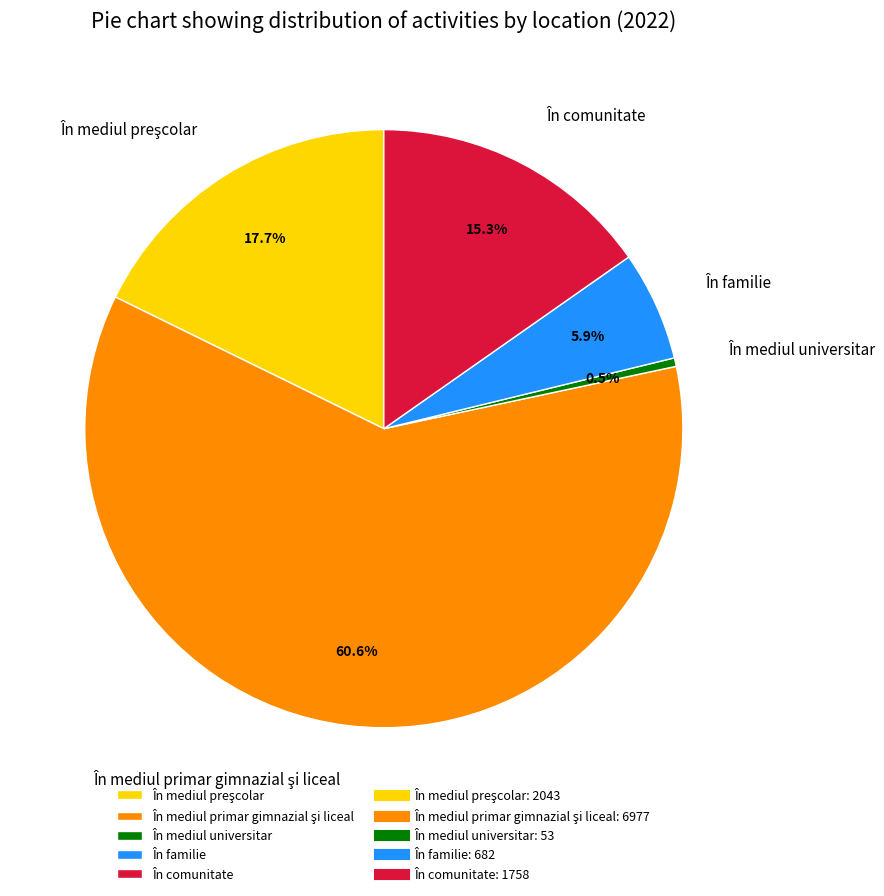

Is there any slice that represents more than half of the pie?

Yes